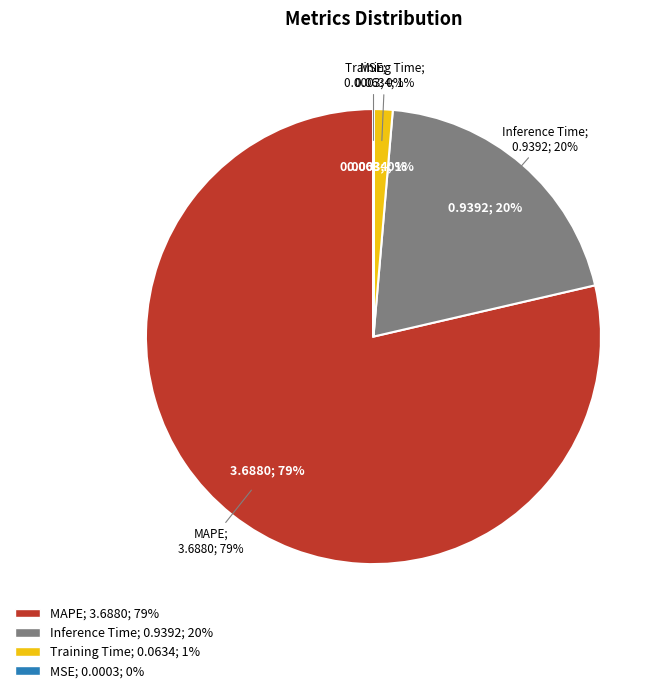

To the nearest percent, what is the combined percentage of Training Time and MSE?

1%